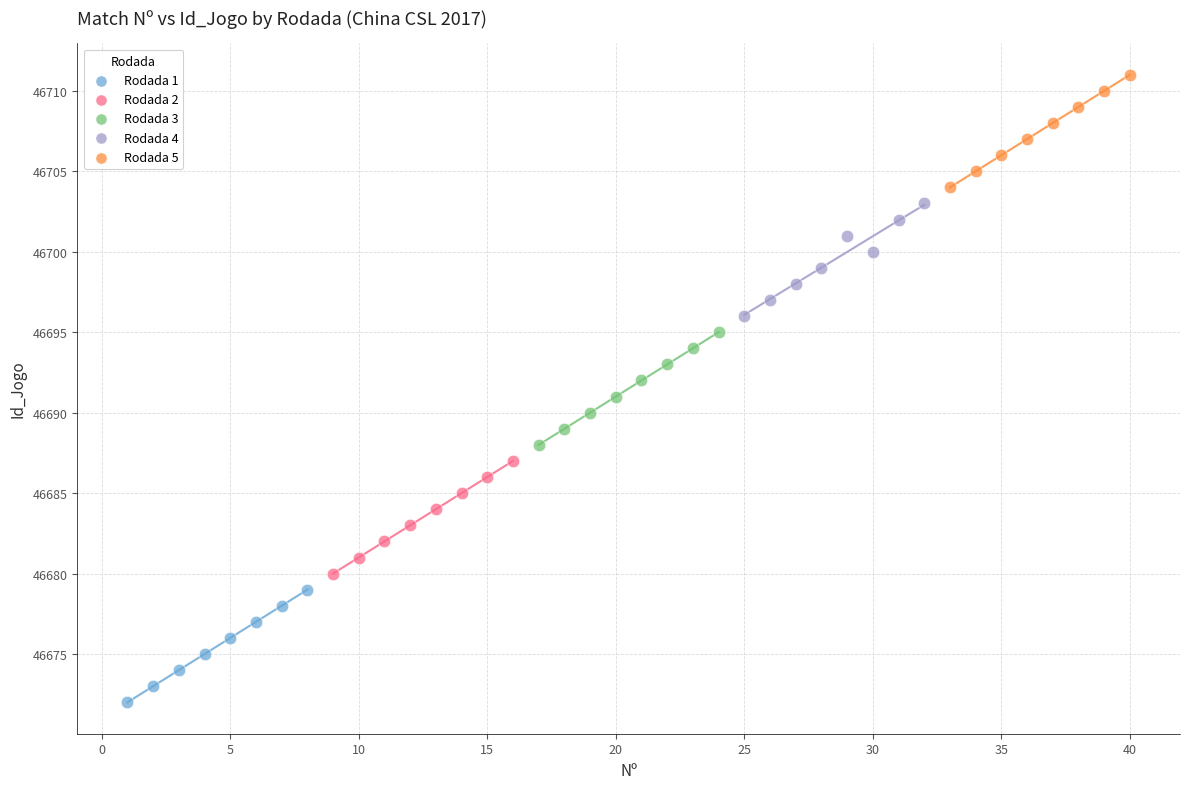

Which series reaches the maximum Y coordinate?

Rodada 5